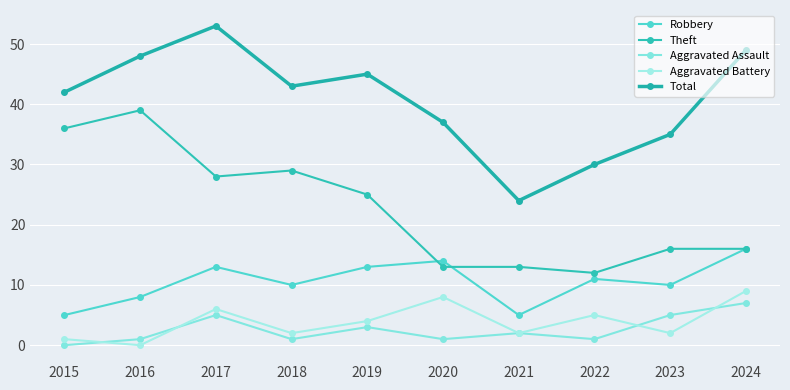

Where does the Robbery series first go above 11?

2017